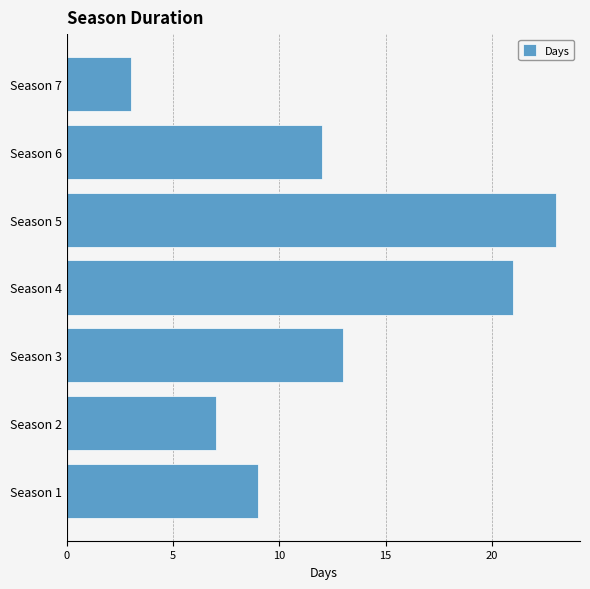

How many data points does each series have?

7